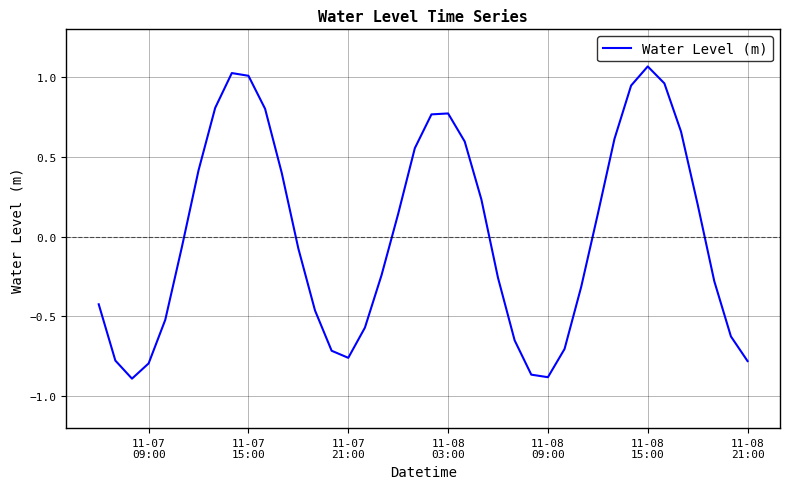

What is the difference between the maximum and minimum values?

2.0